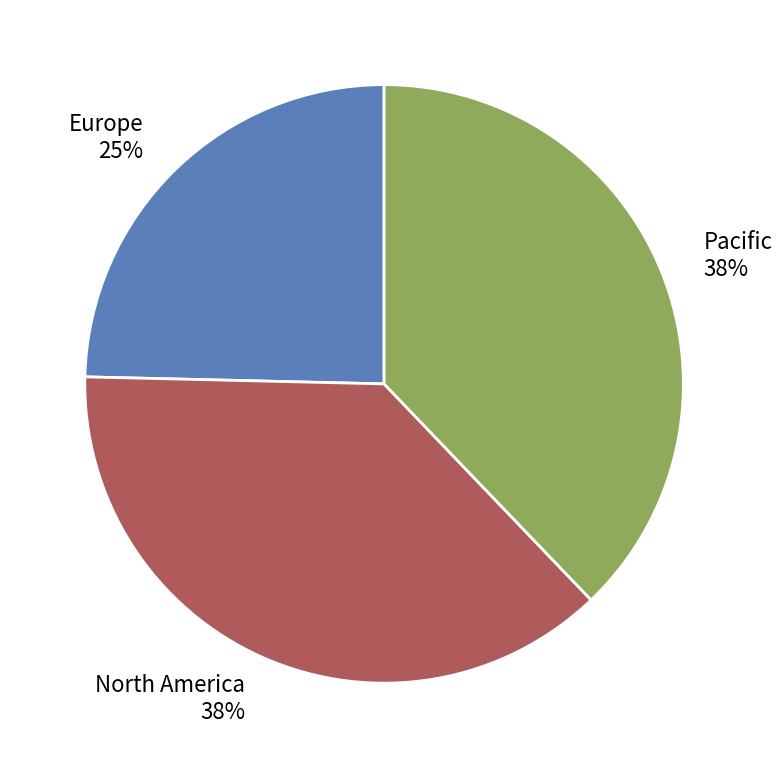

Which slice is the smallest?

Europe